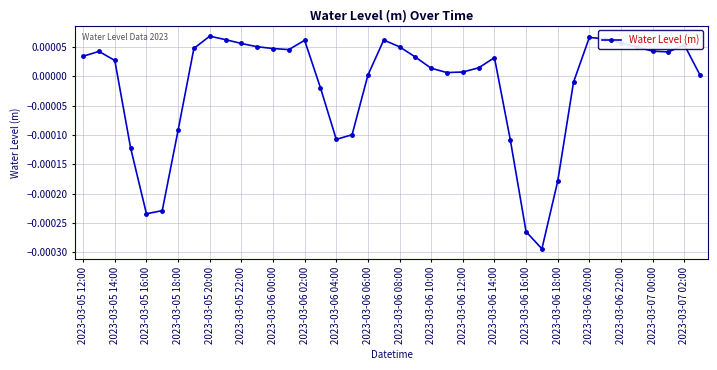

True or false: there are more than 0 points higher than both neighbors.

True